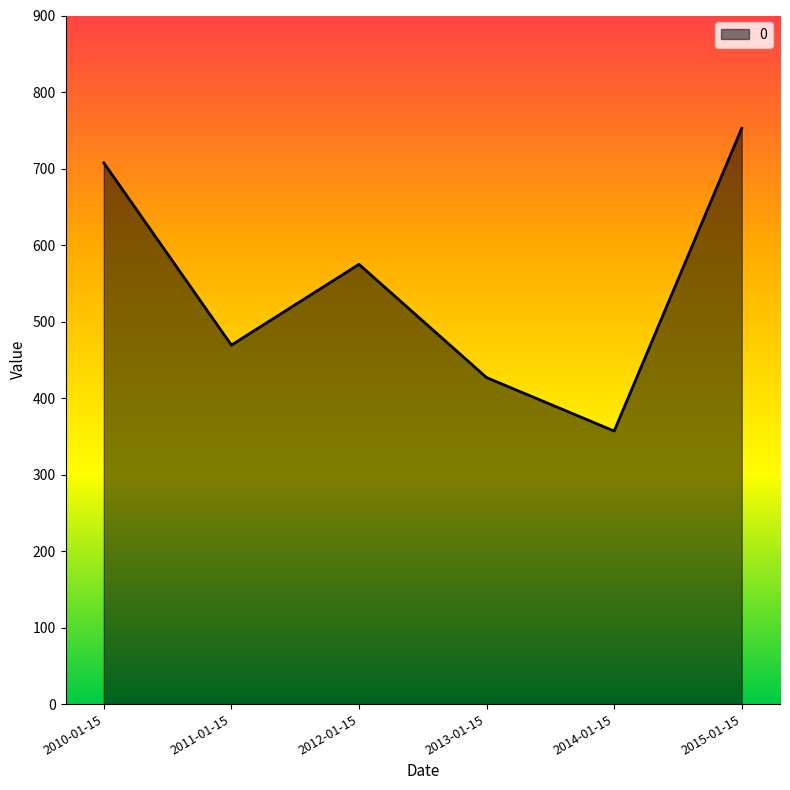

What is the average value?

548.0